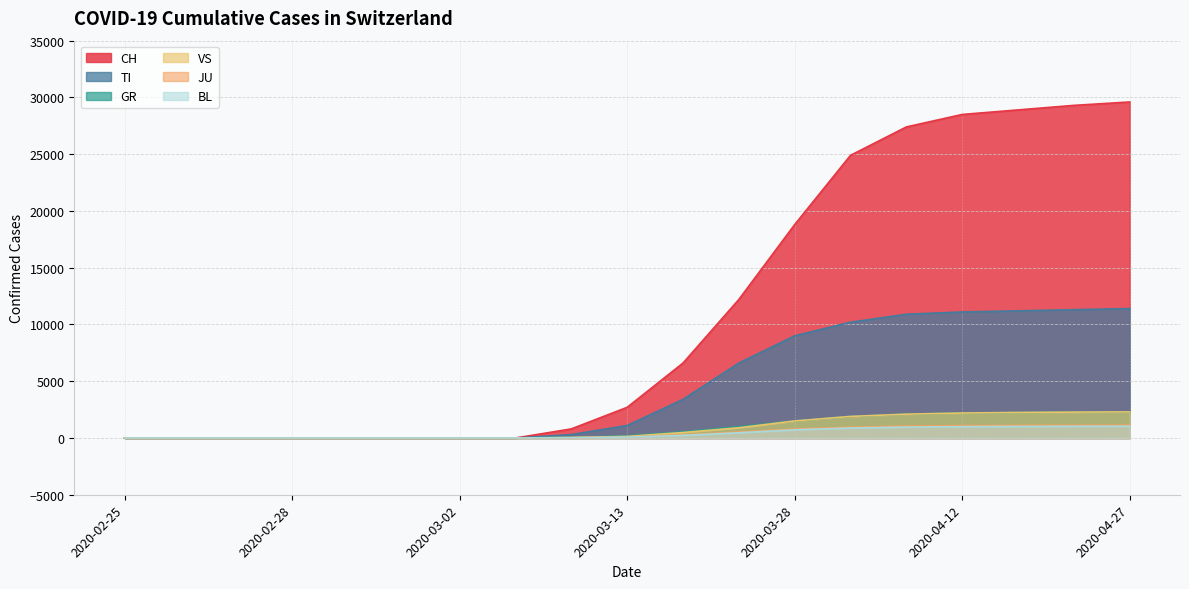

What is the difference between the highest and lowest values at 2020-03-13?

2620